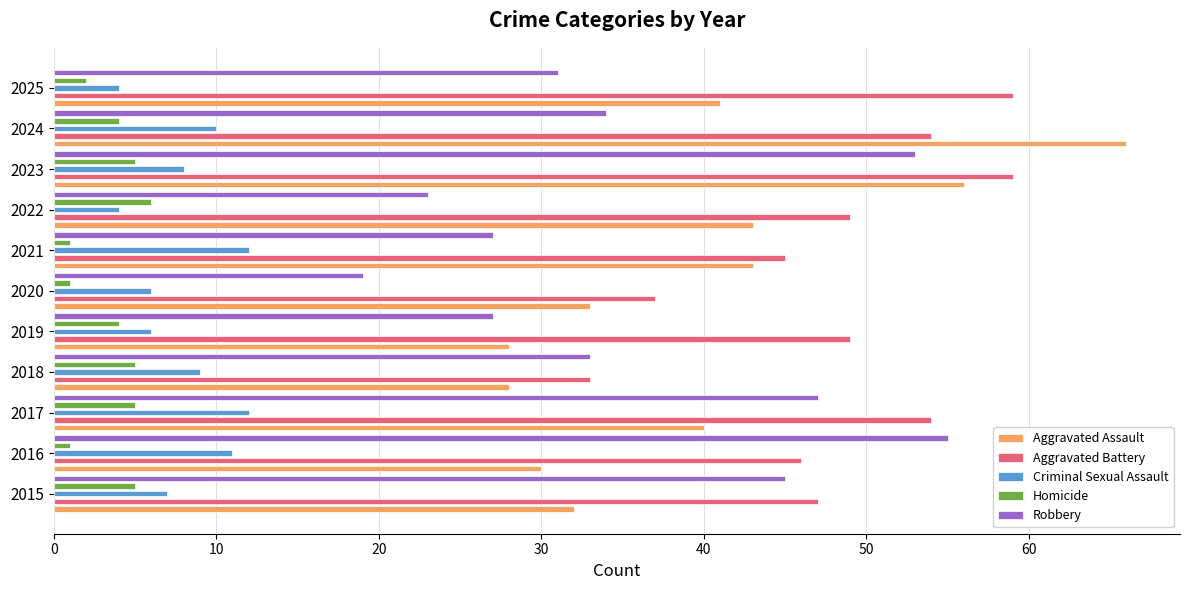

Are the bars grouped side by side (vs. stacked)?

Yes